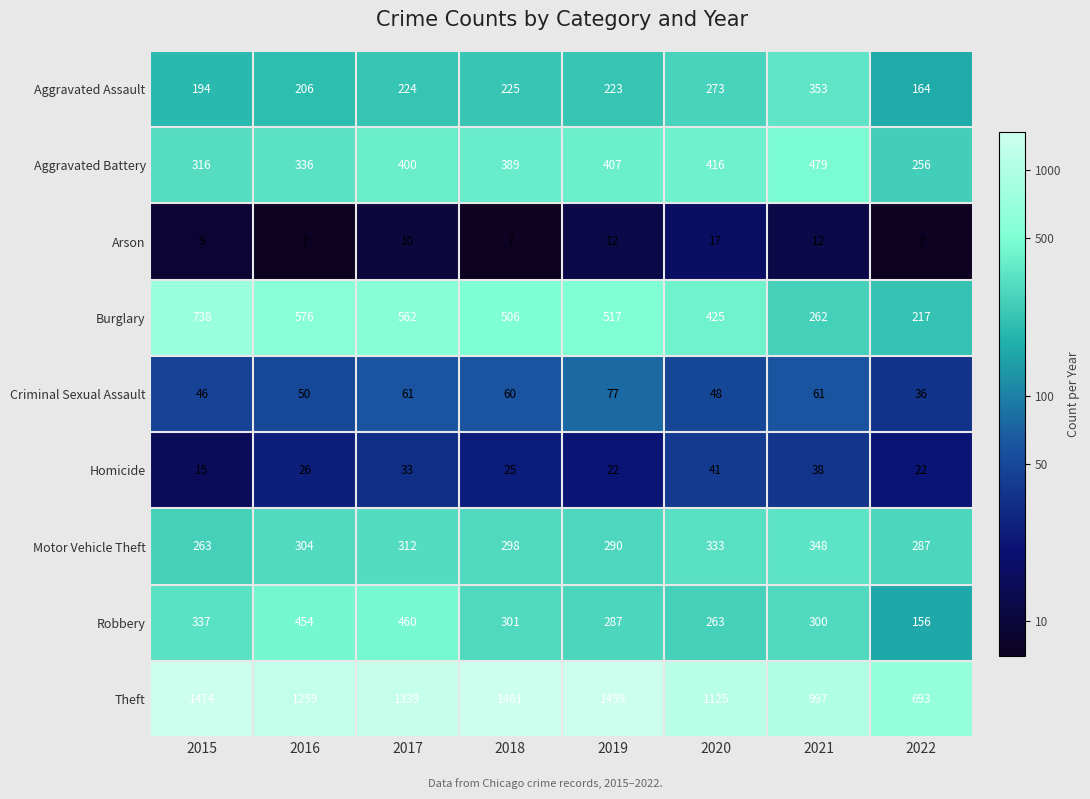

What is the minimum value for Aggravated Assault?

164